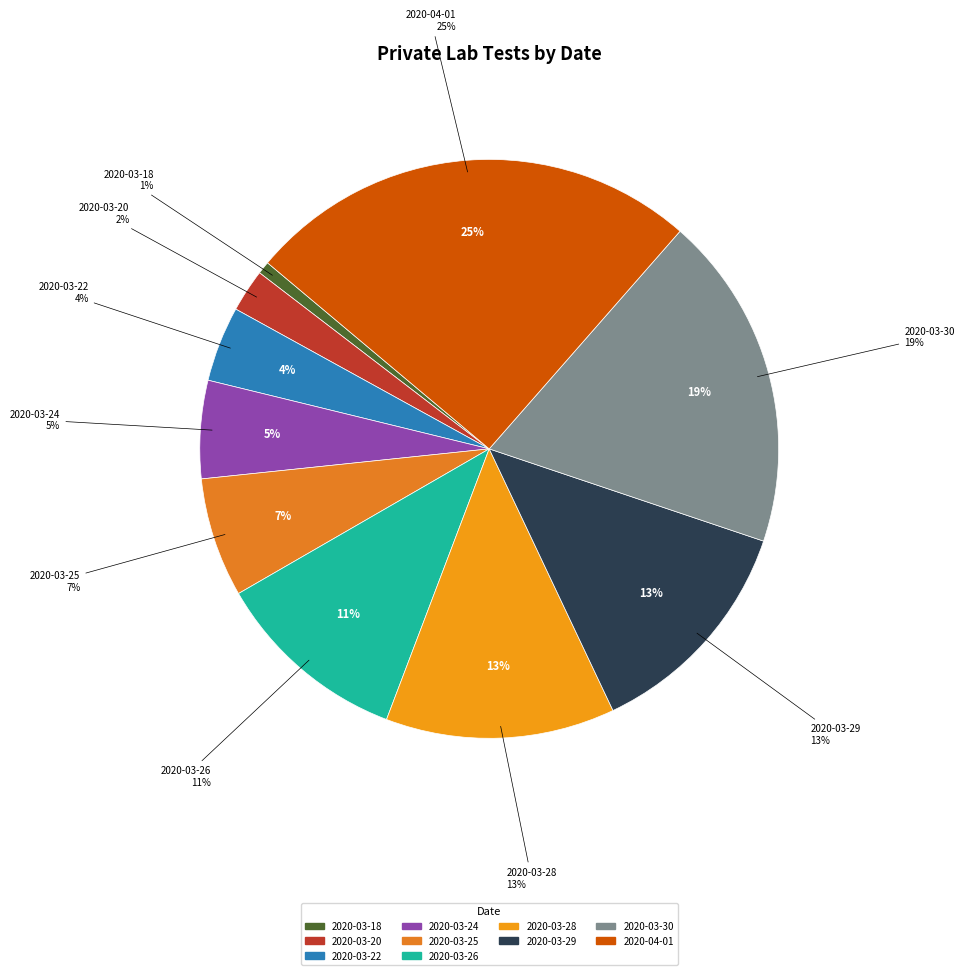

How many segments does this pie chart have?

10